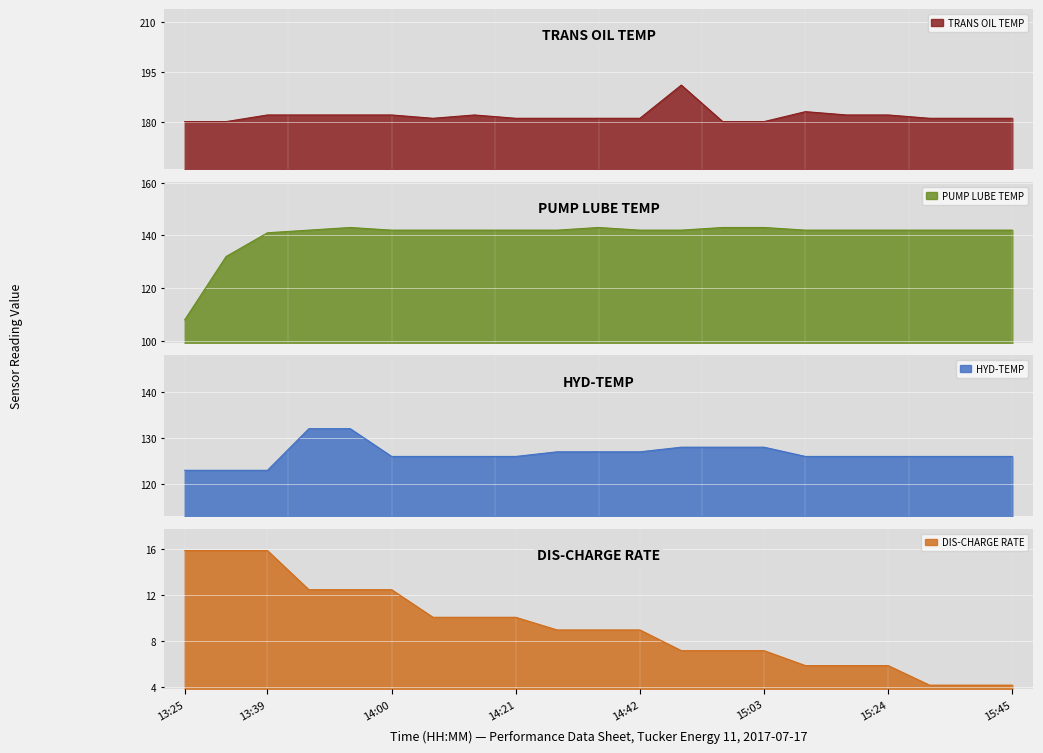

Reading left to right, list all the values displayed in this chart.

TRANS OIL TEMP: 13:25=180.0	13:32=180.0	13:39=182.0	13:46=182.0	13:53=182.0	14:00=182.0	14:07=181.0	14:14=182.0	14:21=181.0	14:28=181.0	14:35=181.0	14:42=181.0	14:49=191.0	14:56=180.0	15:03=180.0	15:10=183.0	15:17=182.0	15:24=182.0	15:31=181.0	15:38=181.0	15:45=181.0
PUMP LUBE TEMP: 13:25=108.0	13:32=132.0	13:39=141.0	13:46=142.0	13:53=143.0	14:00=142.0	14:07=142.0	14:14=142.0	14:21=142.0	14:28=142.0	14:35=143.0	14:42=142.0	14:49=142.0	14:56=143.0	15:03=143.0	15:10=142.0	15:17=142.0	15:24=142.0	15:31=142.0	15:38=142.0	15:45=142.0
HYD-TEMP: 13:25=123.0	13:32=123.0	13:39=123.0	13:46=132.0	13:53=132.0	14:00=126.0	14:07=126.0	14:14=126.0	14:21=126.0	14:28=127.0	14:35=127.0	14:42=127.0	14:49=128.0	14:56=128.0	15:03=128.0	15:10=126.0	15:17=126.0	15:24=126.0	15:31=126.0	15:38=126.0	15:45=126.0
DIS-CHARGE RATE: 13:25=15.9	13:32=15.9	13:39=15.9	13:46=12.5	13:53=12.5	14:00=12.5	14:07=10.1	14:14=10.1	14:21=10.1	14:28=9.0	14:35=9.0	14:42=9.0	14:49=7.2	14:56=7.2	15:03=7.2	15:10=5.9	15:17=5.9	15:24=5.9	15:31=4.2	15:38=4.2	15:45=4.2